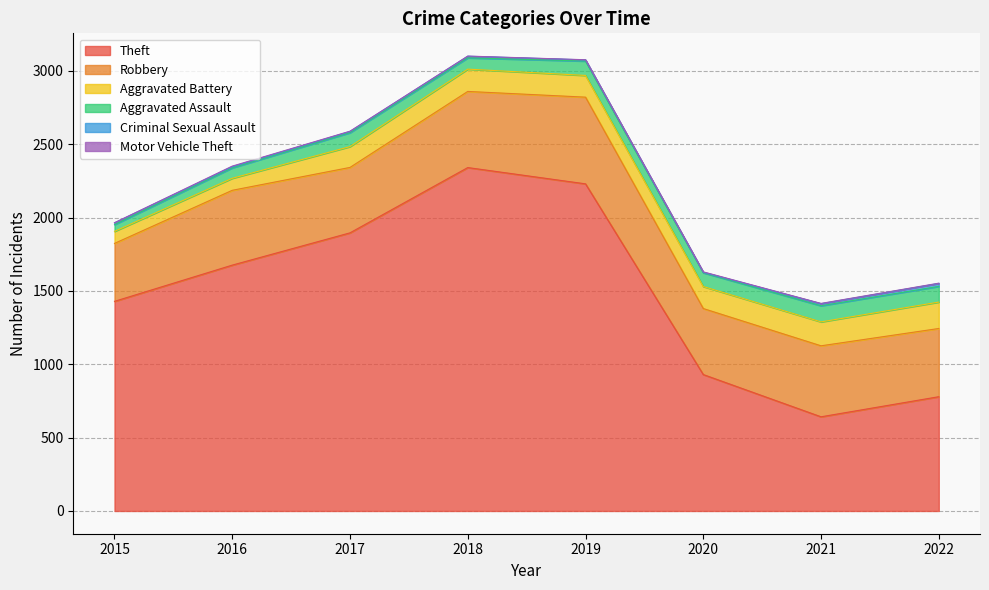

At which label does Robbery reach its peak?

2019